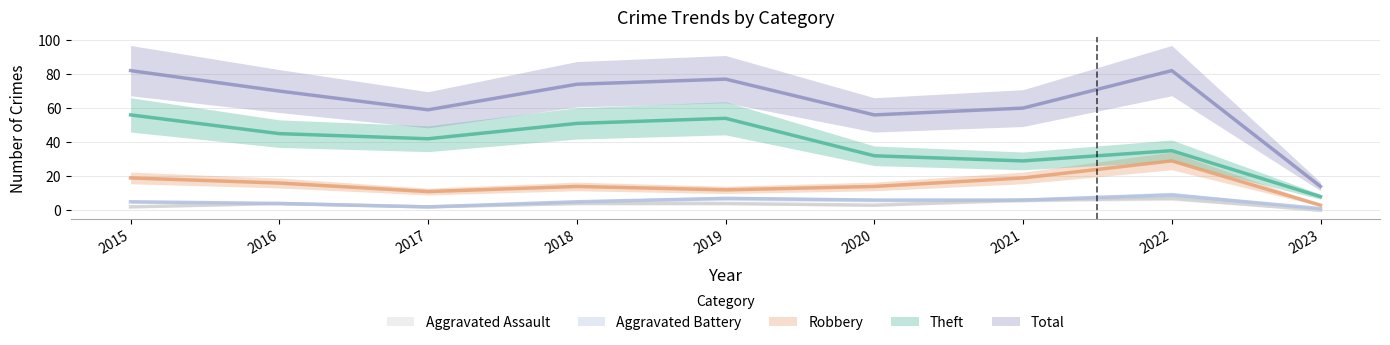

Reading left to right, list all the values displayed in this chart.

Robbery: 19	16	11	14	12	14	19	29	3
Theft: 56	45	42	51	54	32	29	35	8
Aggravated Assault: 2	4	2	4	4	3	6	7	0
Aggravated Battery: 5	4	2	5	7	6	6	9	1
Total: 82	70	59	74	77	56	60	82	14